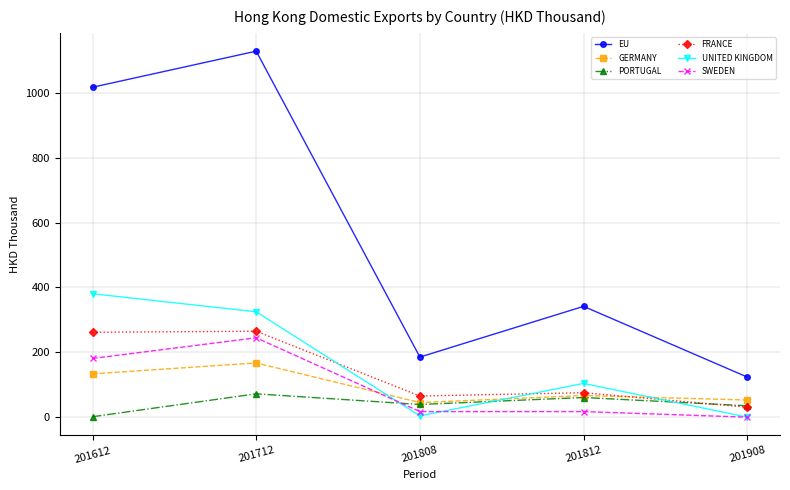

What is the difference between the highest and lowest values at 201612?

1015.6